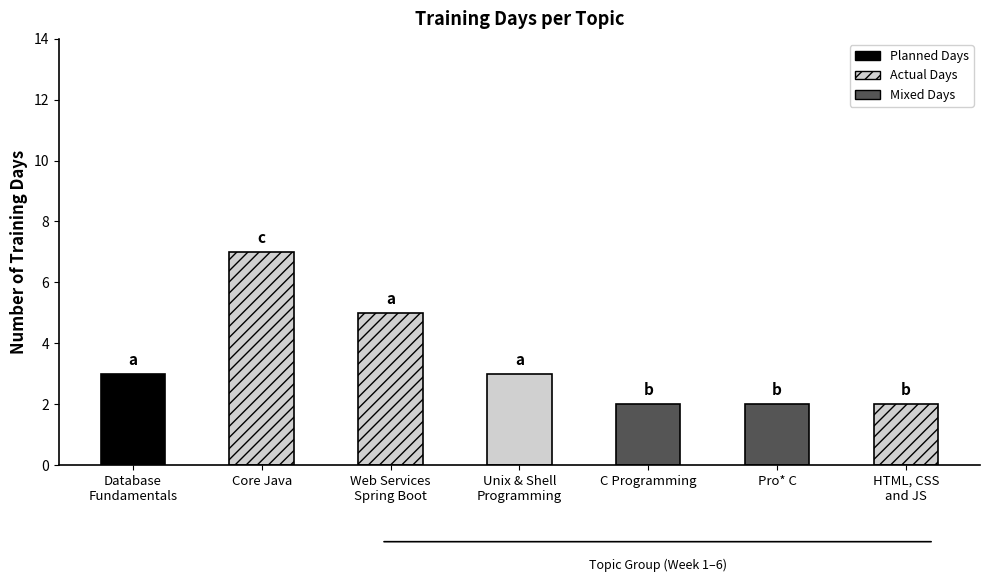

Rank the categories by value from highest to lowest.

Core Java, Web Services
Spring Boot, Database
Fundamentals, Unix & Shell
Programming, C Programming, Pro* C, HTML, CSS
and JS